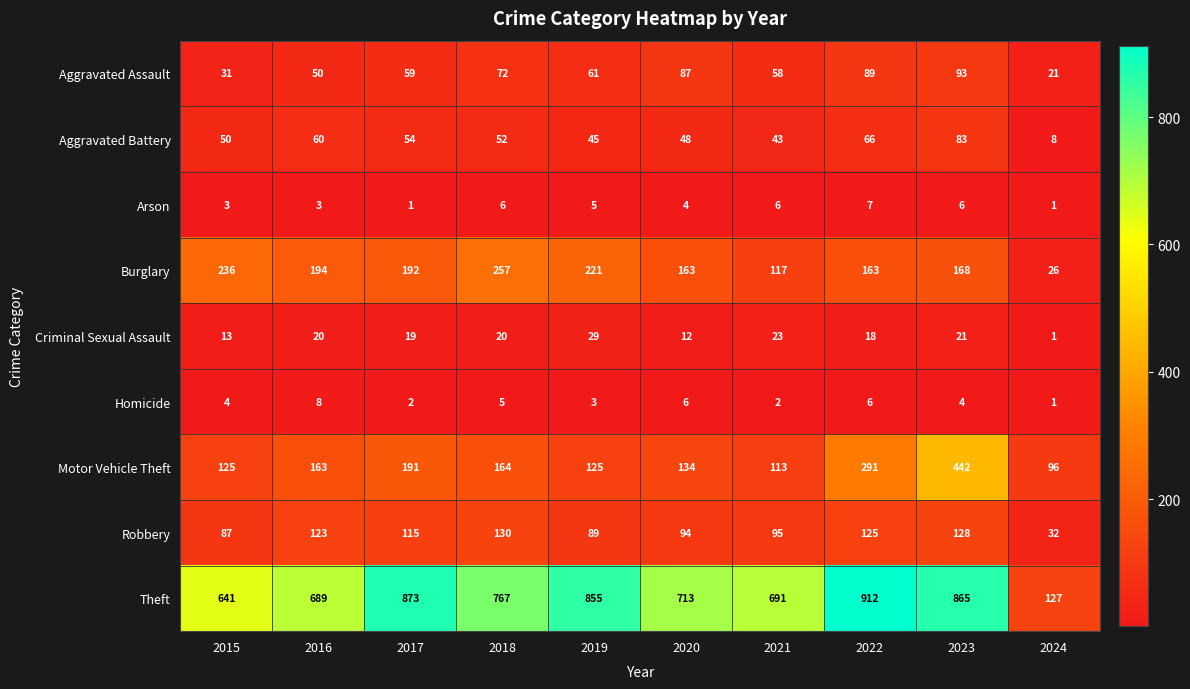

Which series has the largest total across all categories?

Theft